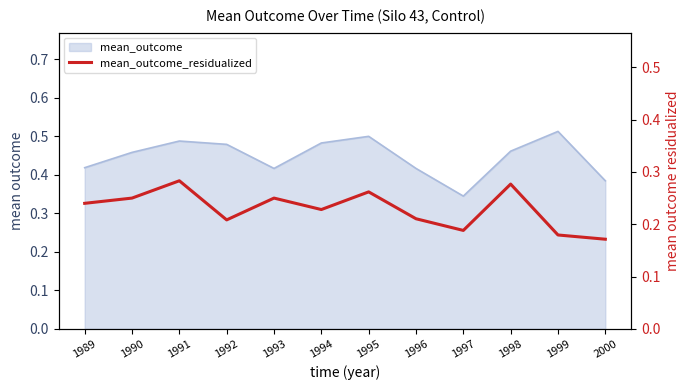

Reading left to right, extract all data points from this chart.

1989=0.2	1990=0.2	1991=0.3	1992=0.2	1993=0.2	1994=0.2	1995=0.3	1996=0.2	1997=0.2	1998=0.3	1999=0.2	2000=0.2